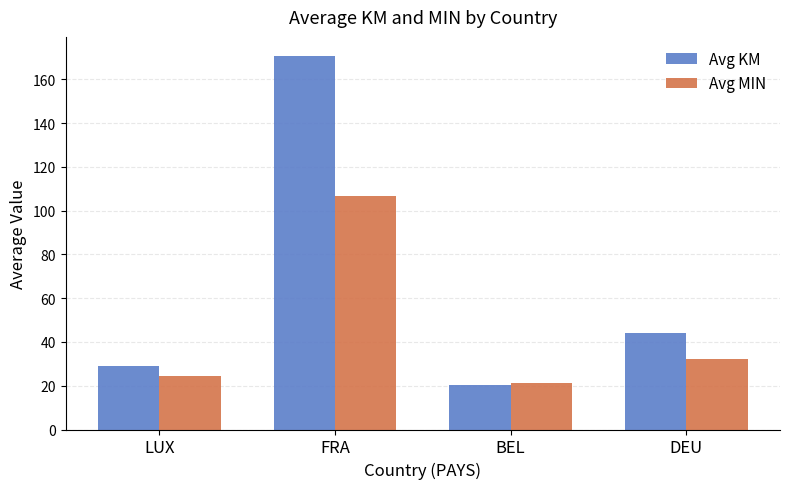

Are the bars grouped side by side (vs. stacked)?

Yes